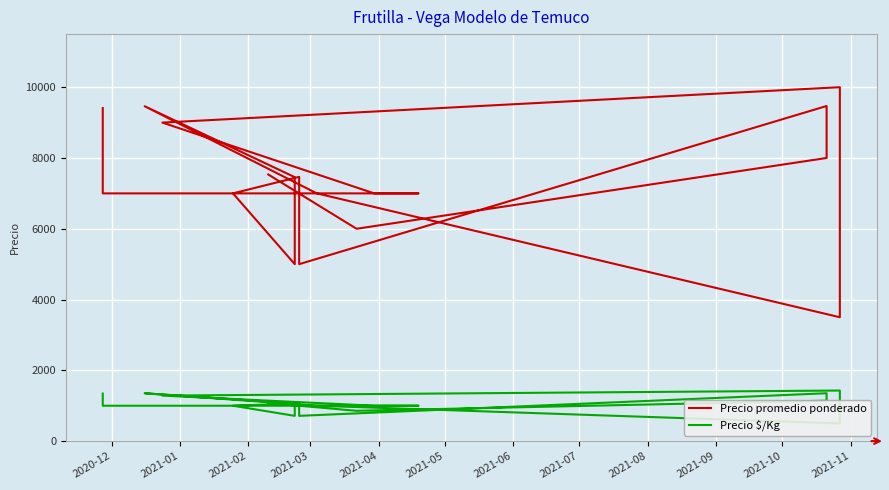

True or false: Precio promedio ponderado has more than 0 points higher than both neighbors.

True